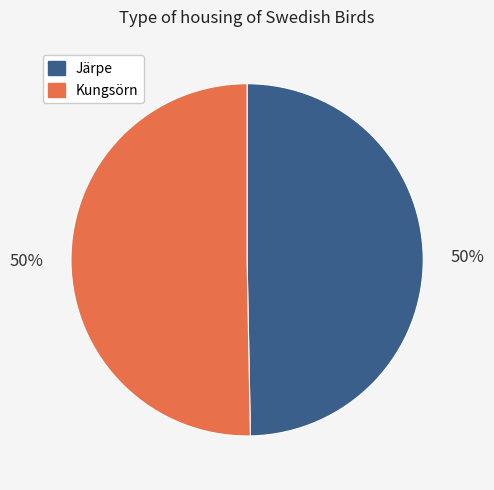

Is it true that Järpe is 40% of the pie?

False